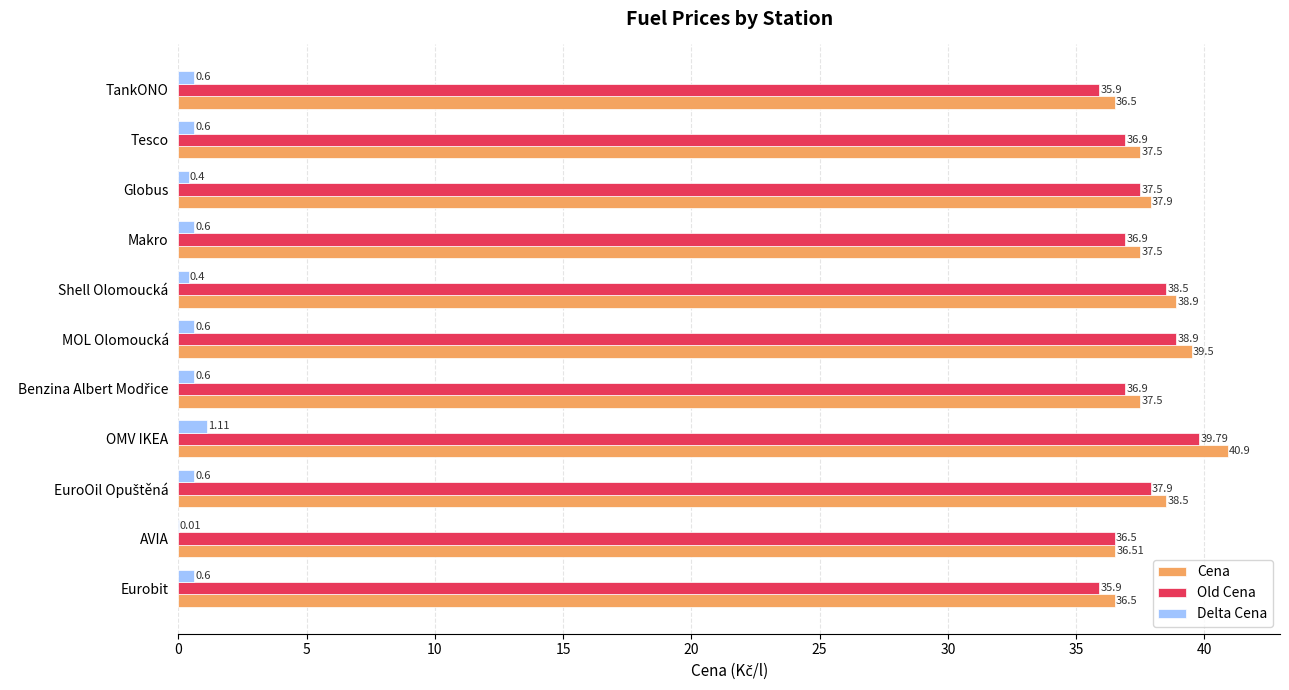

What is the sum of all Delta Cena values?

6.1